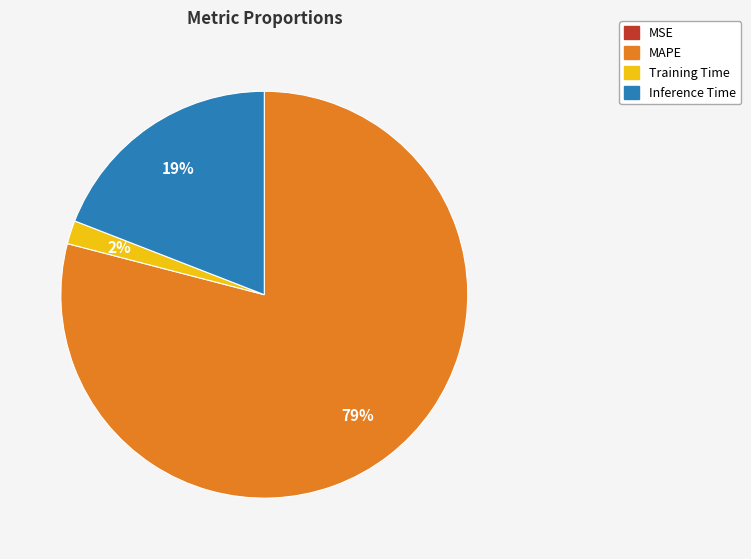

Is there any slice that represents more than half of the pie?

Yes